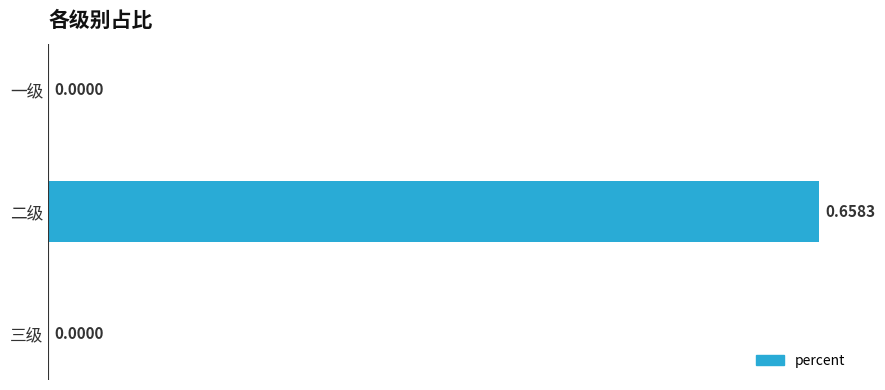

Which category has the highest value across all series?

二级